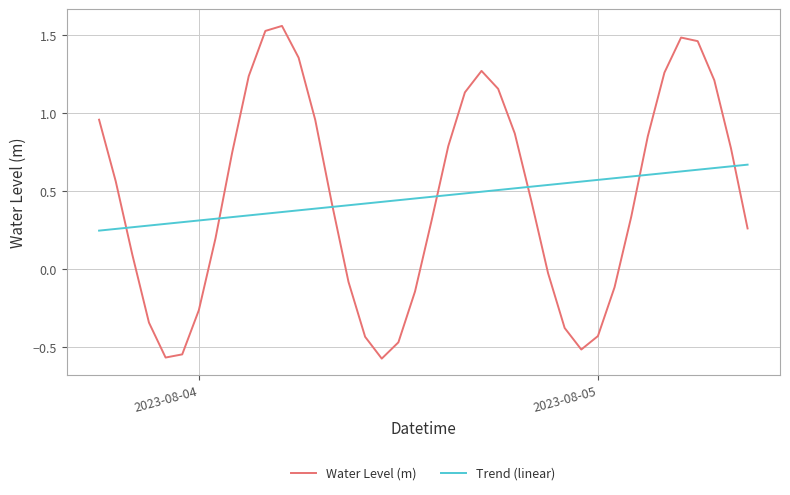

List the series in order of their peak value, highest first.

Water Level (m), Trend (linear)